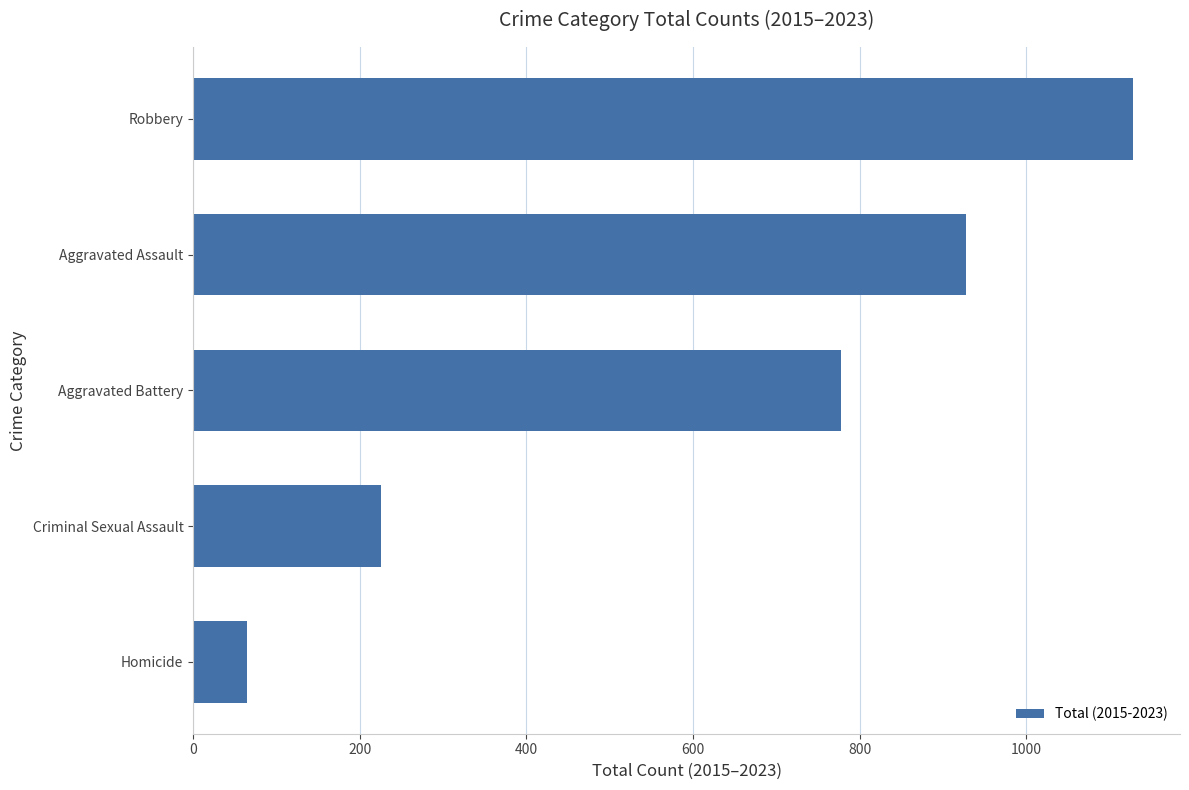

Which label corresponds to the smallest value in the chart?

Homicide